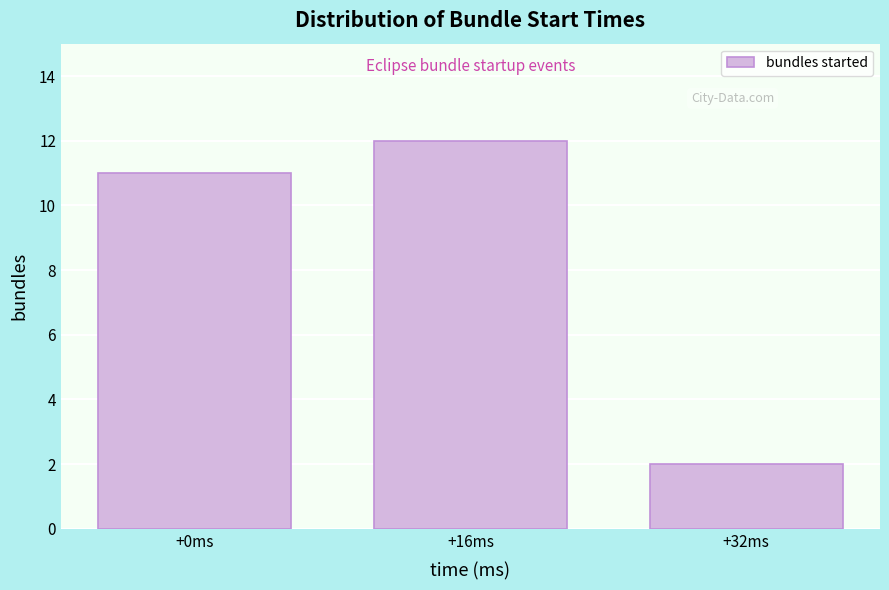

Reading left to right, transcribe all the data shown in this chart.

+0ms=11	+16ms=12	+32ms=2